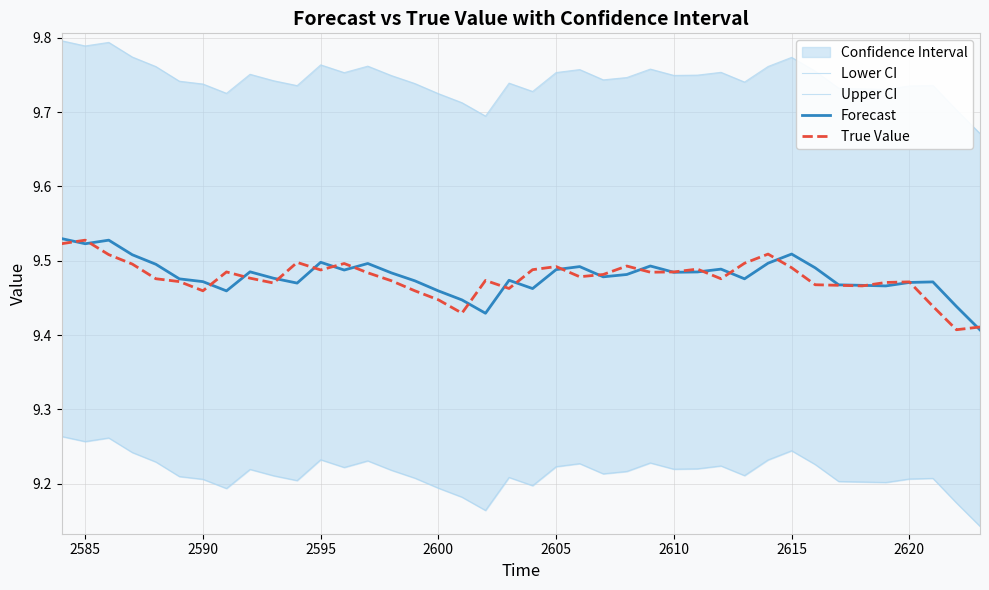

True or false: Forecast has more than 0 points higher than both neighbors.

True